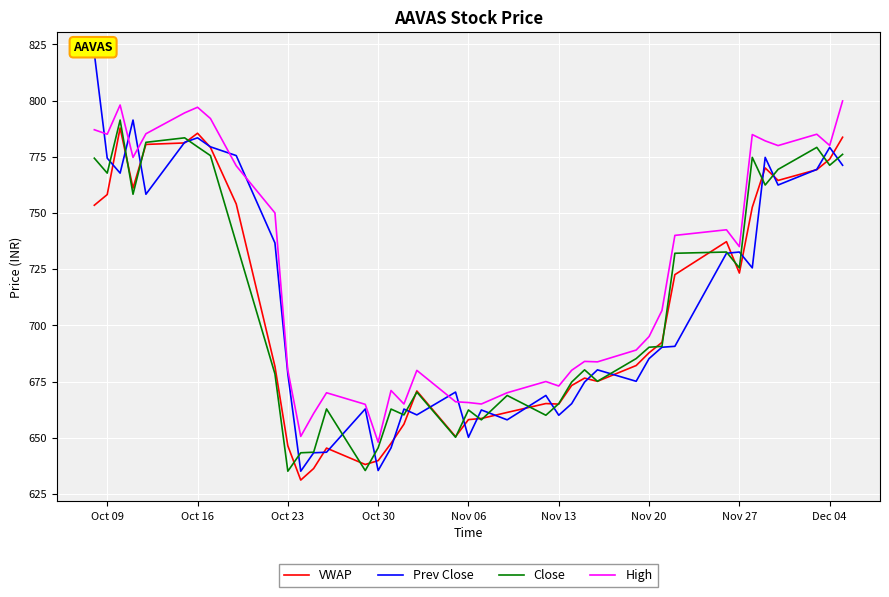

True or false: Close has more than 2 interior local peaks.

True